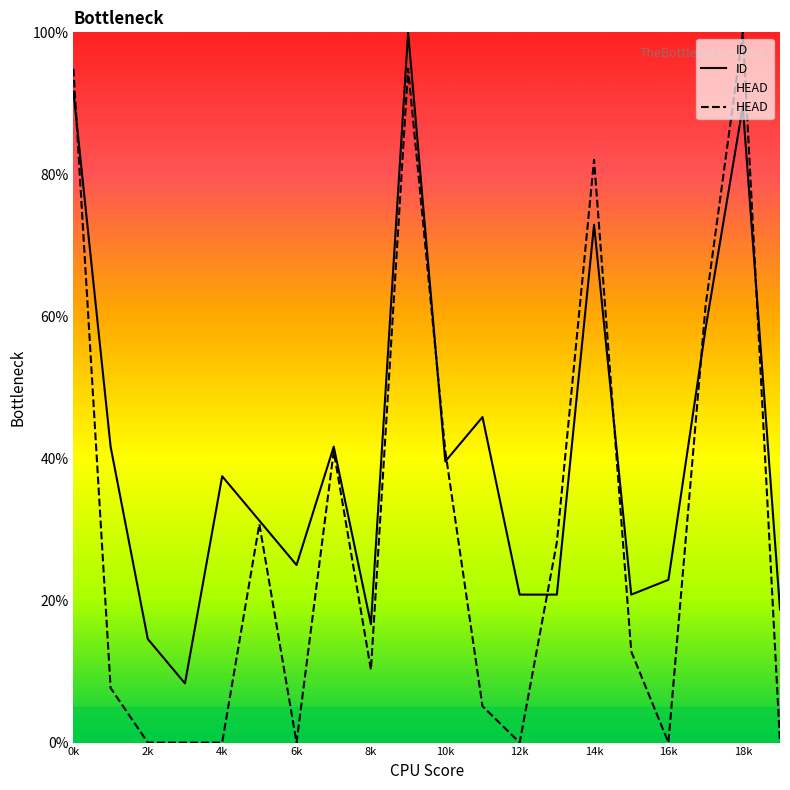

Is it true that HEAD equals 0.0 at 6k?

True